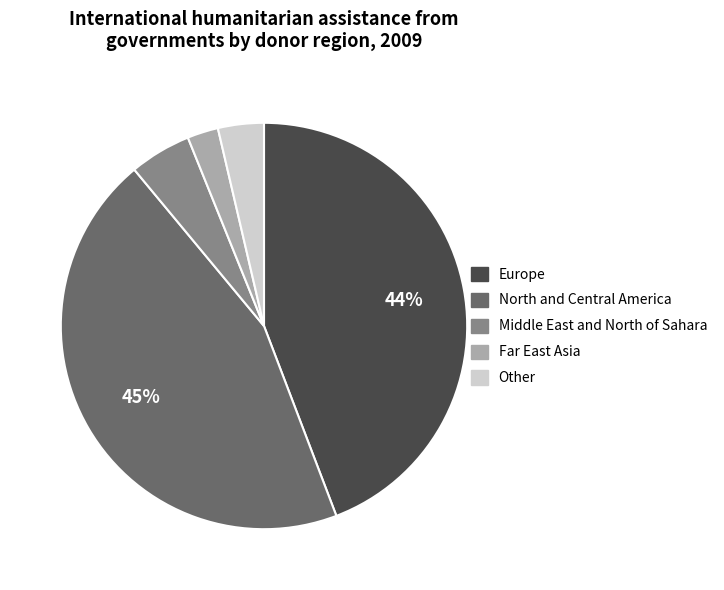

To the nearest percent, what is the difference between the Far East Asia and Other slice percentages?

1%